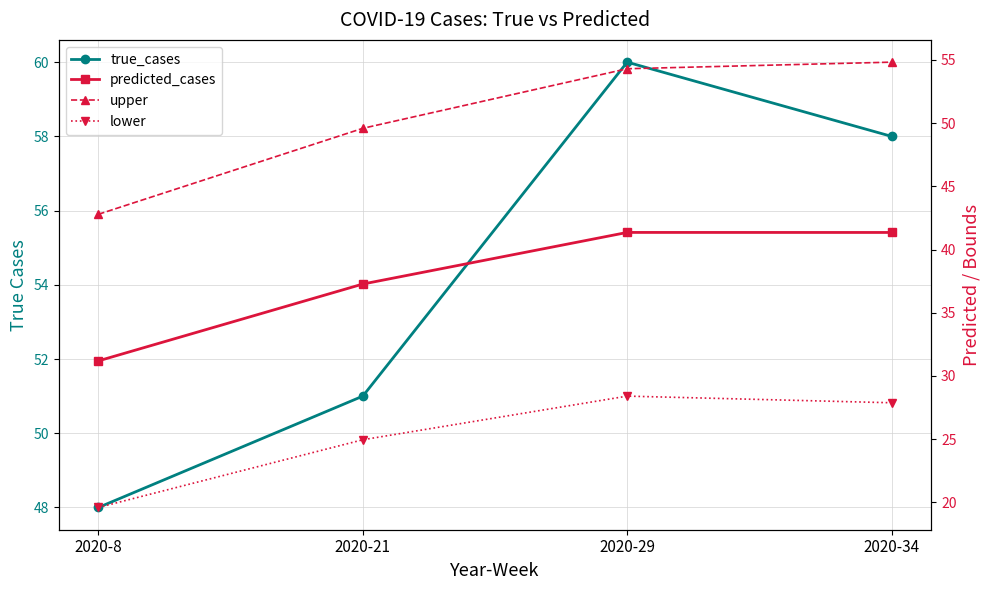

Rank the categories by upper value from lowest to highest.

2020-8, 2020-21, 2020-29, 2020-34